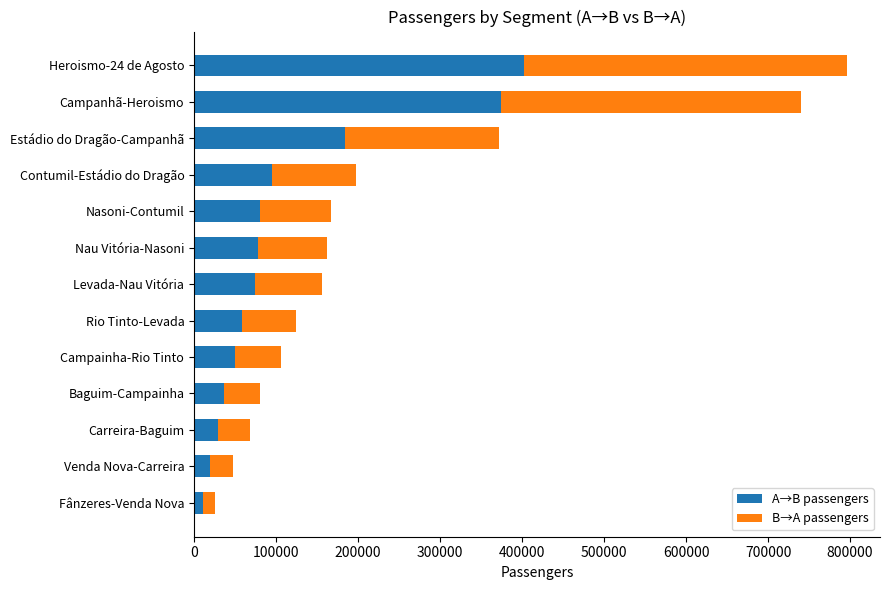

What is the average value of the A→B passengers series?

114927.6